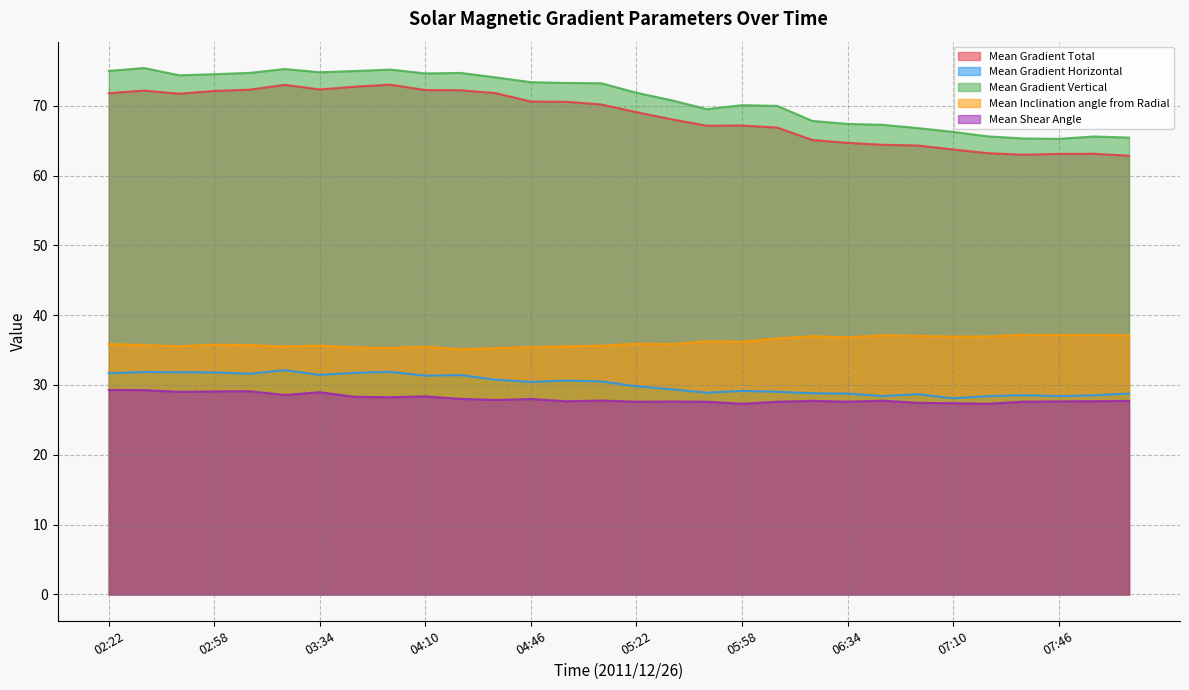

What is the label of the 26th point from the left?

07:22